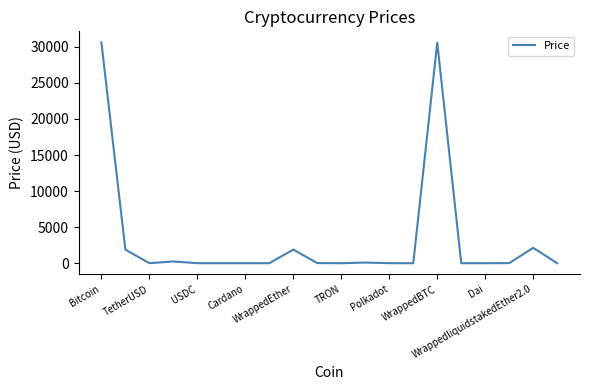

What is the maximum value shown in the chart?

30620.6